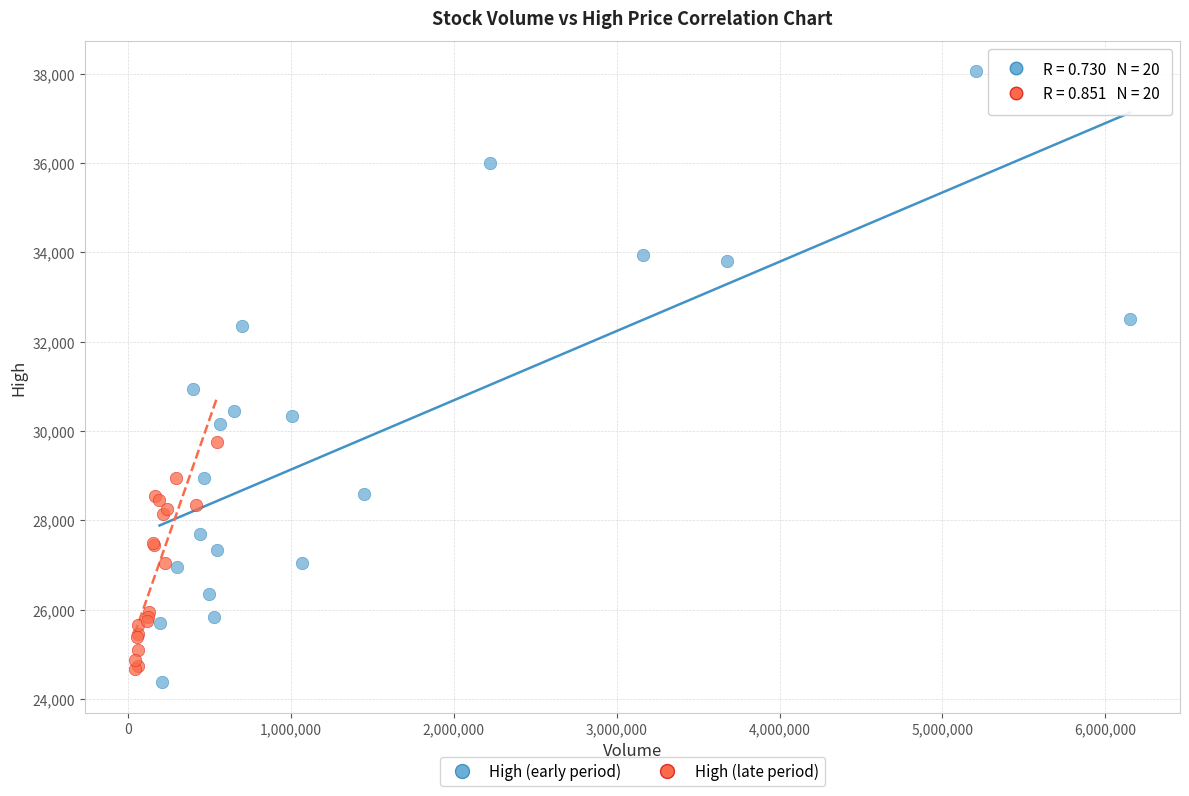

Which series contains the highest Y value?

High (early period)